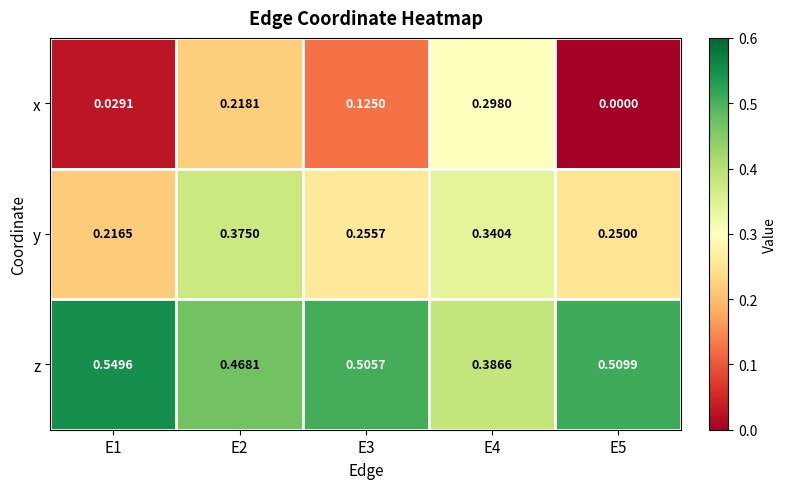

Which series has the largest total across all categories?

z